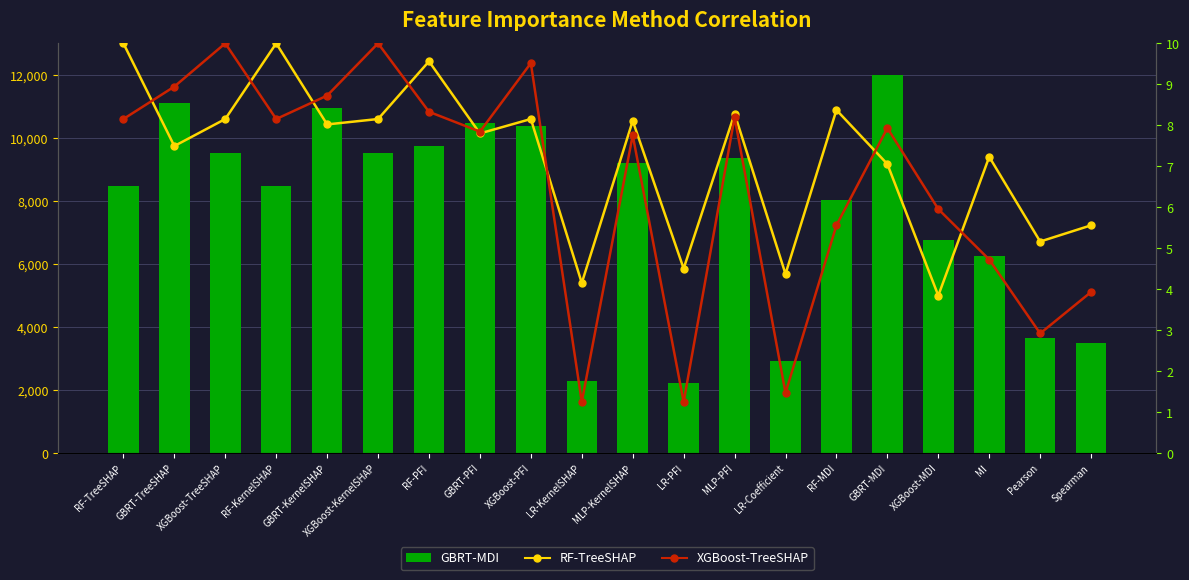

Which label corresponds to the largest value in the chart?

GBRT-MDI